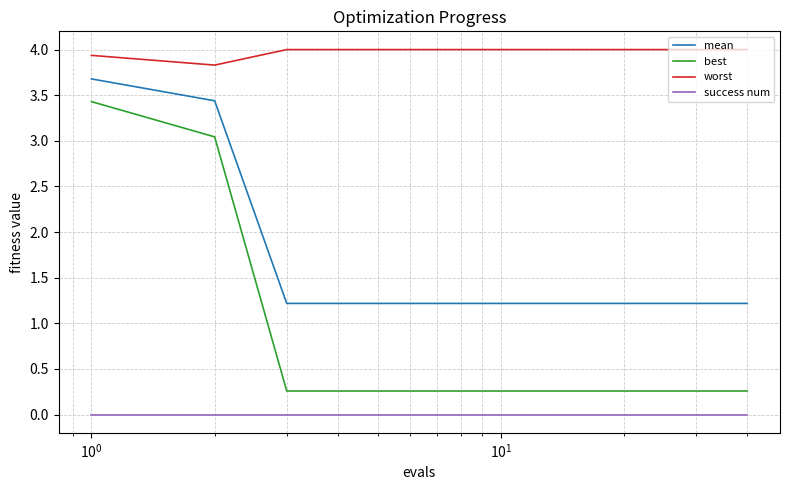

Which series has the widest spread of values?

best